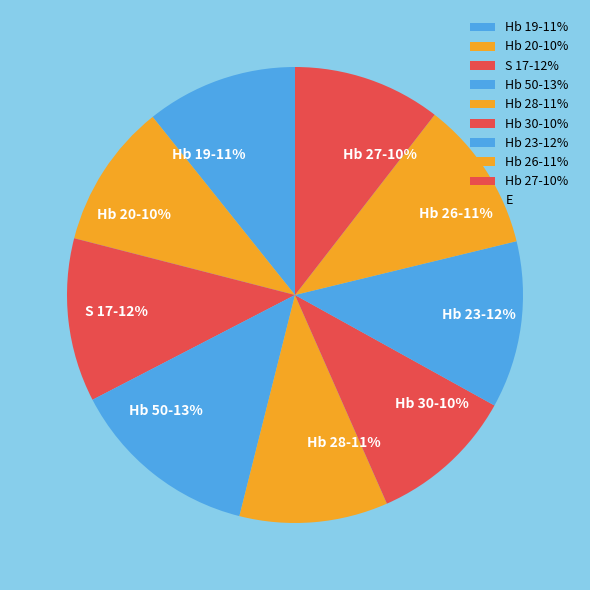

True or false: Hb 28-11% accounts for 11% of the total.

True